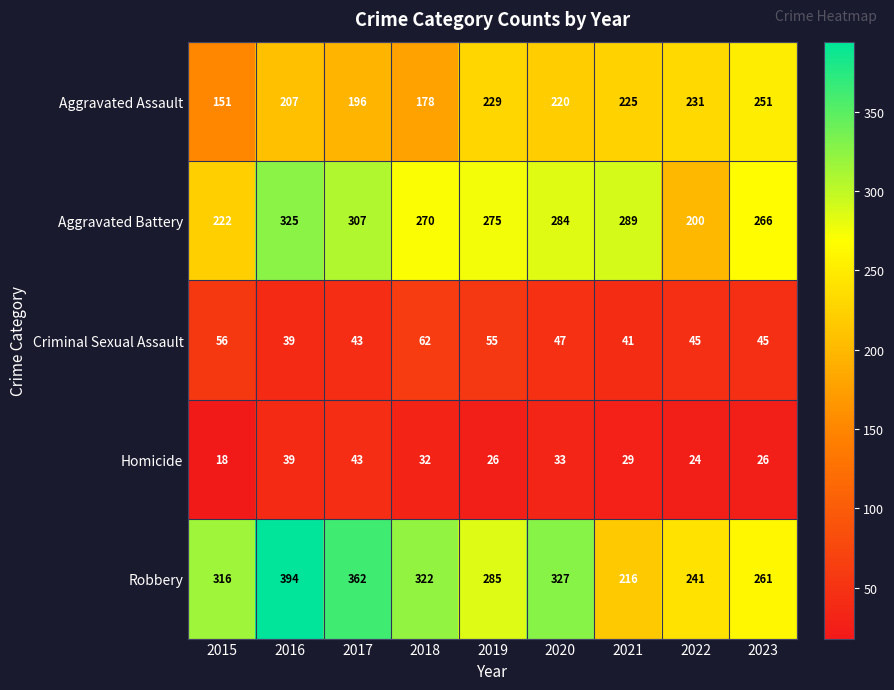

What is the difference between the second highest and second lowest values in the Aggravated Assault series?

53